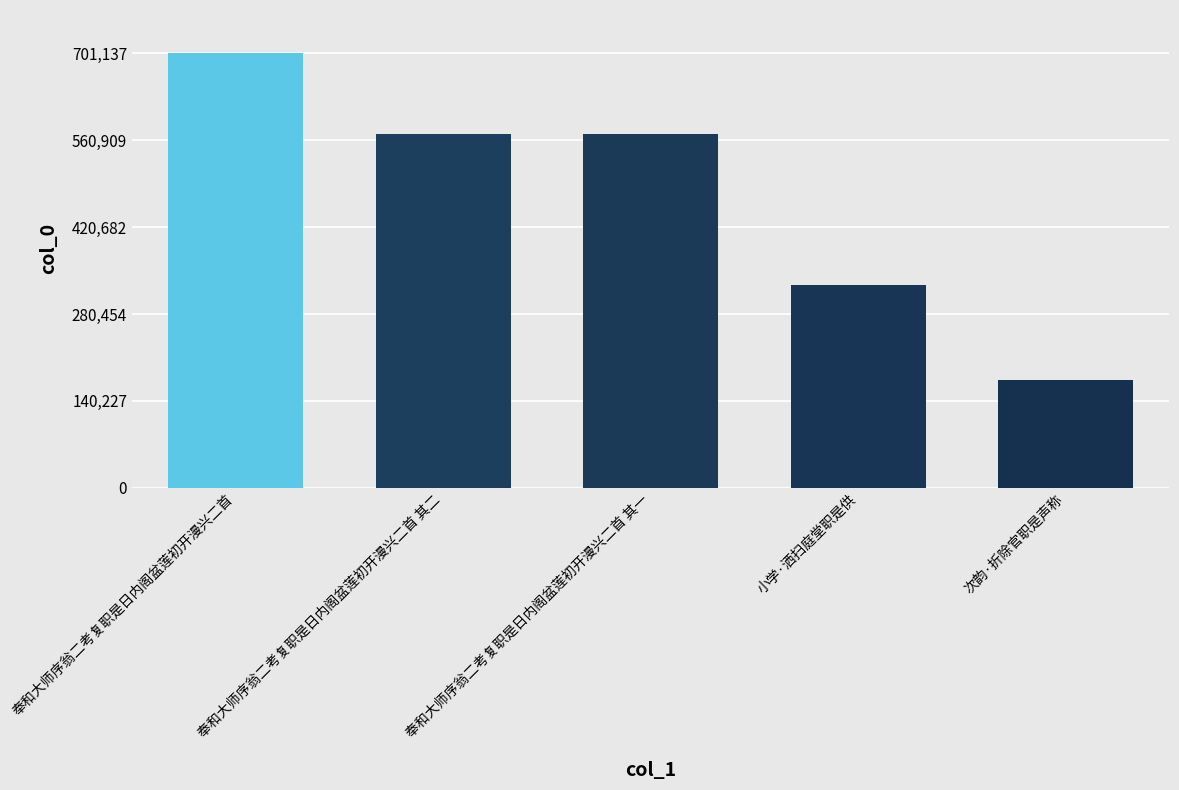

How many categories are shown in the chart?

5